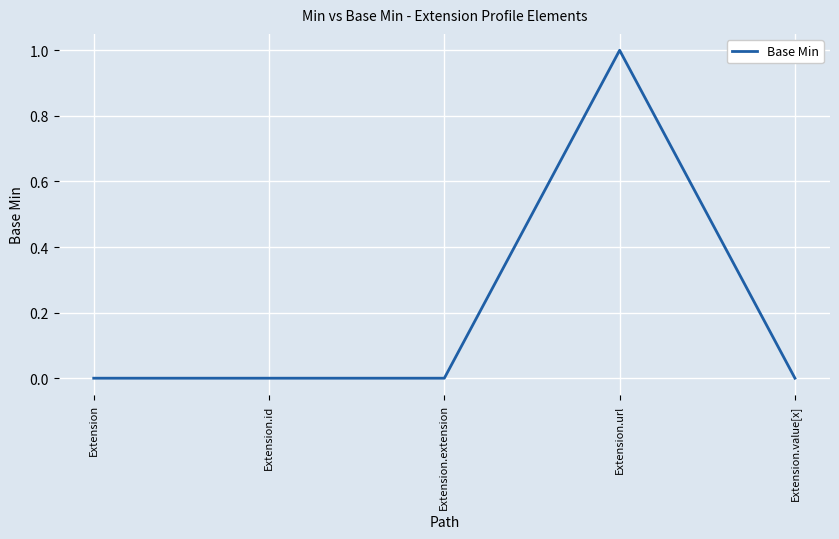

Reading left to right, transcribe all the data shown in this chart.

0	0	0	1	0